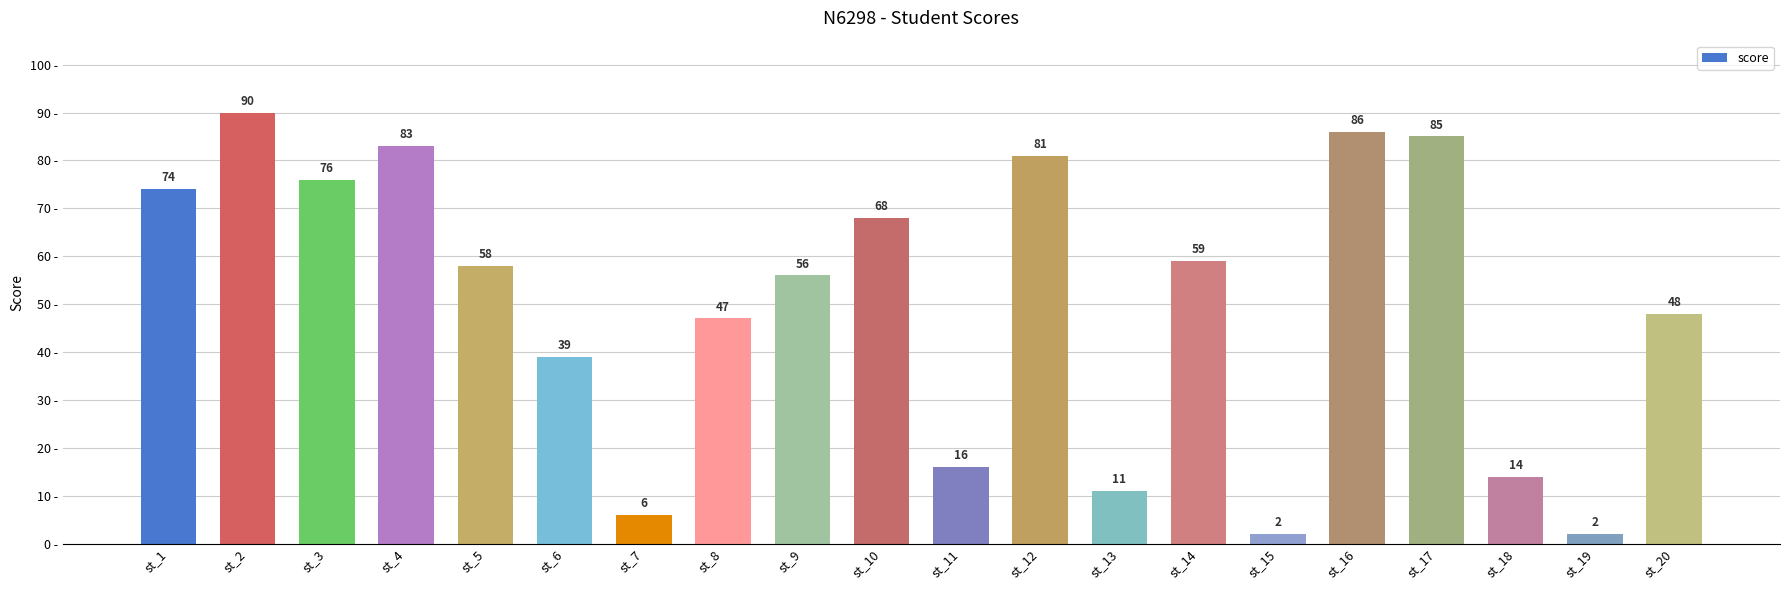

Between st_6 and st_14, which is larger?

st_14